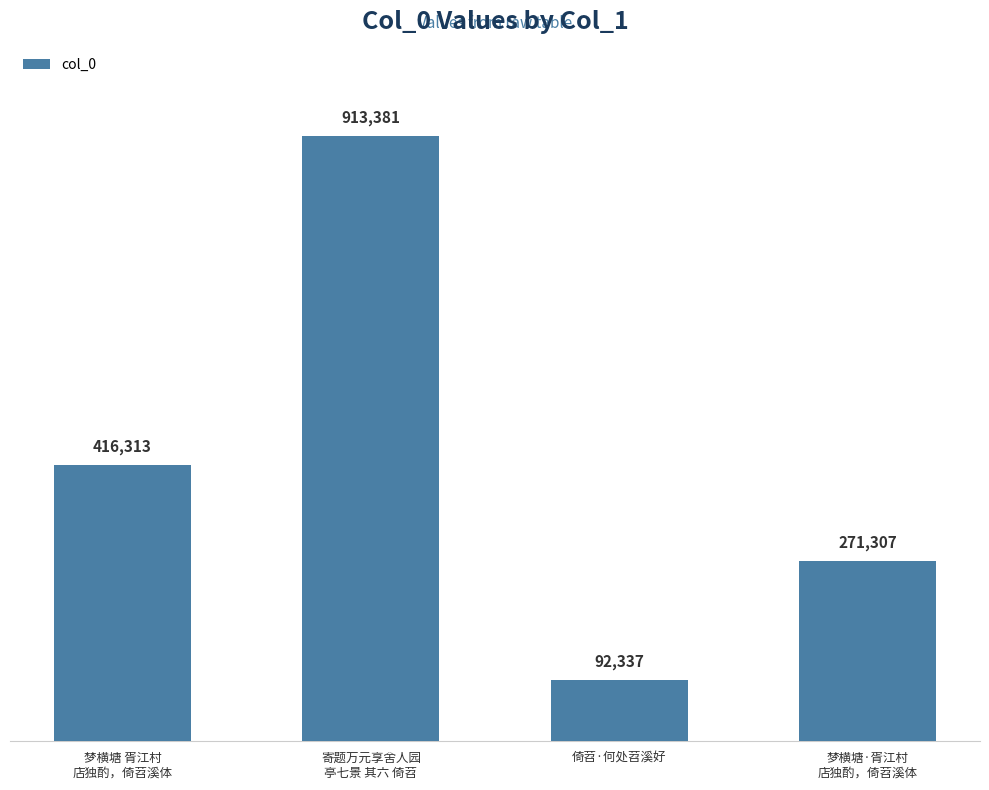

Between 寄题万元享舍人园
亭七景 其六 倚苕 and 梦横塘 胥江村
店独酌，倚苕溪体, which is larger?

寄题万元享舍人园
亭七景 其六 倚苕